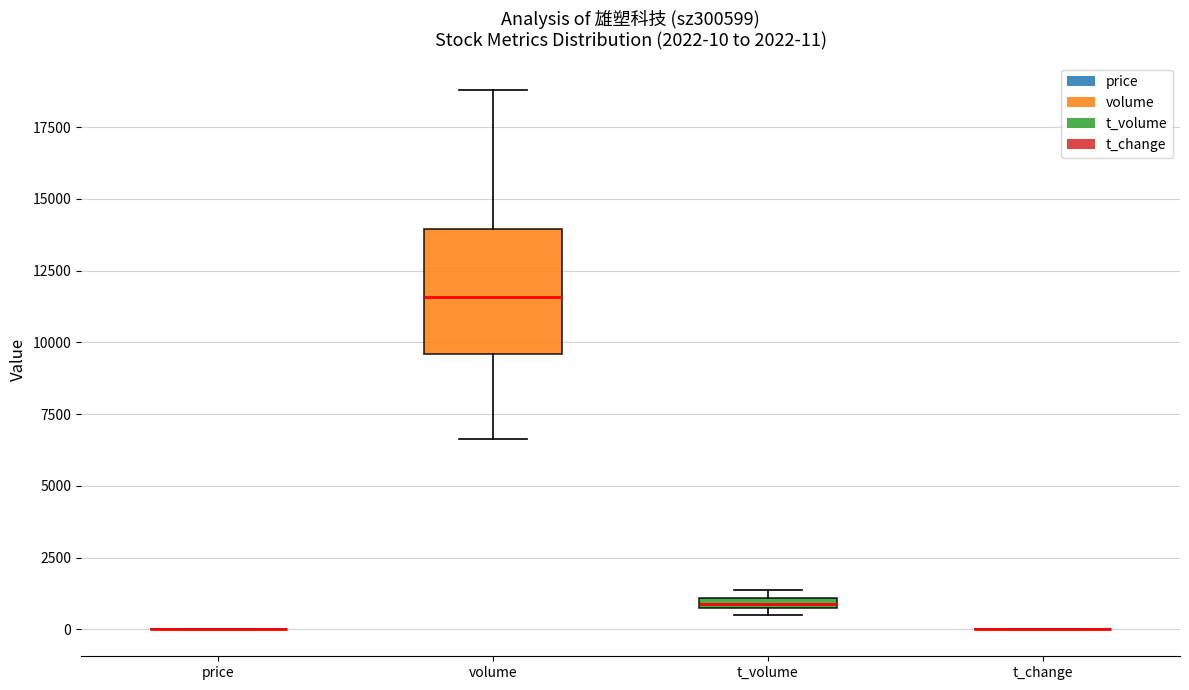

Comparing the boxes themselves (not the whiskers), which one is the tallest?

volume